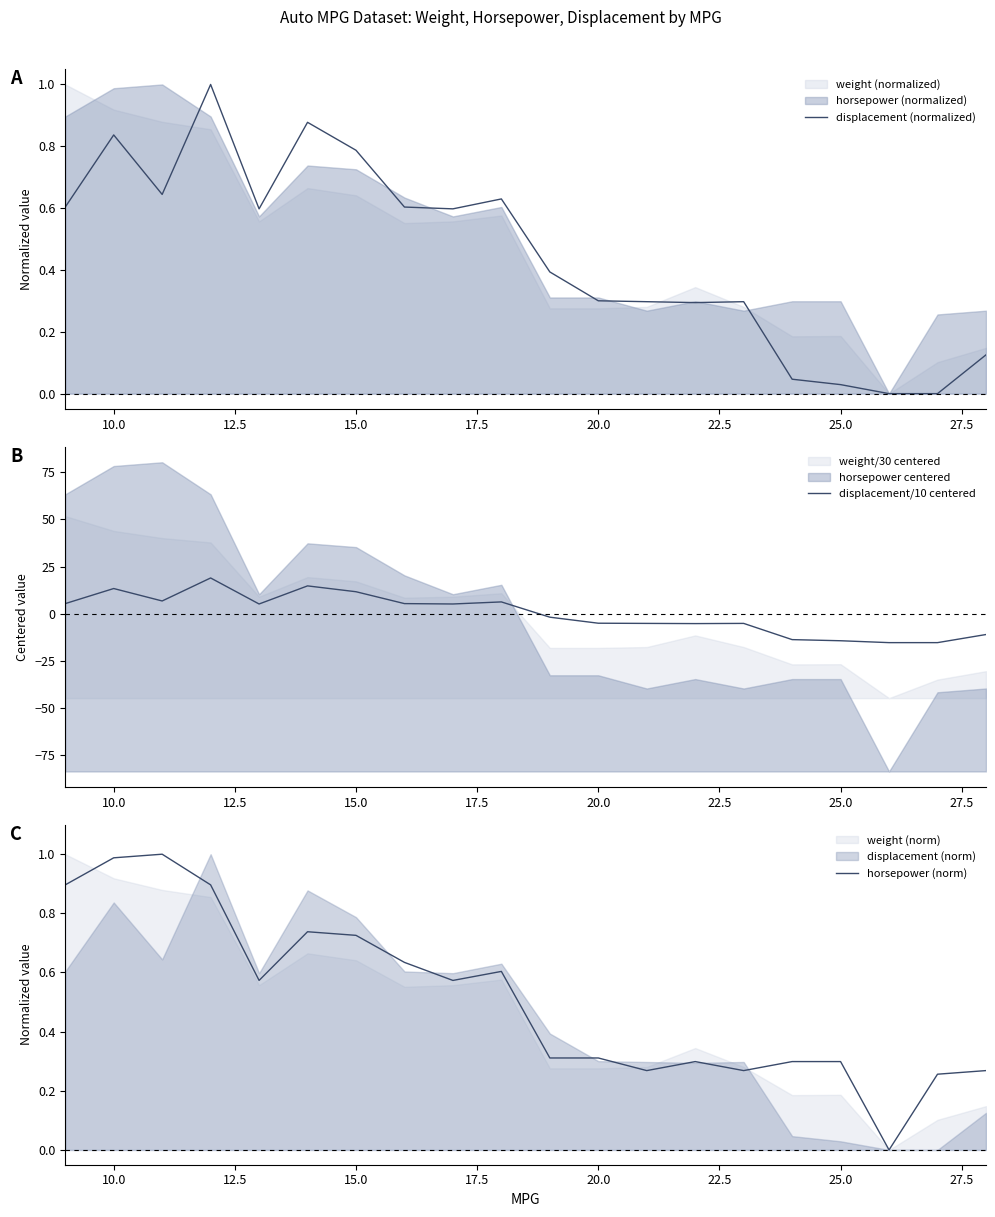

Is it true that displacement/10 centered equals 13.3 at 10.0?

True